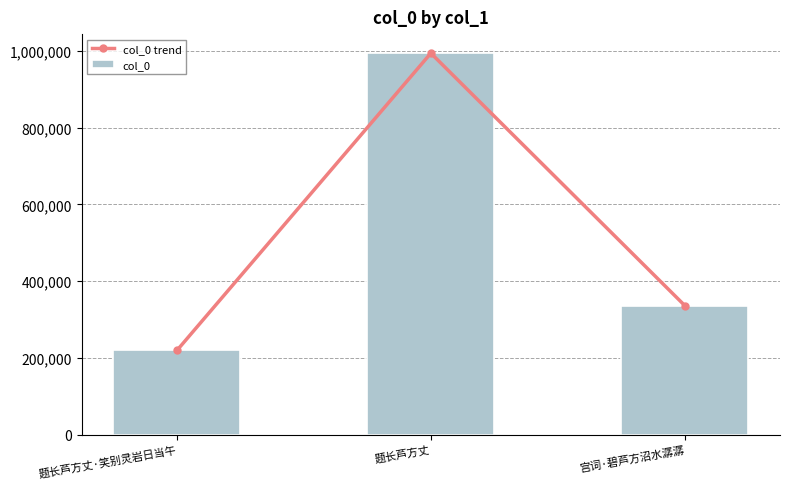

How many groups of bars are there?

3